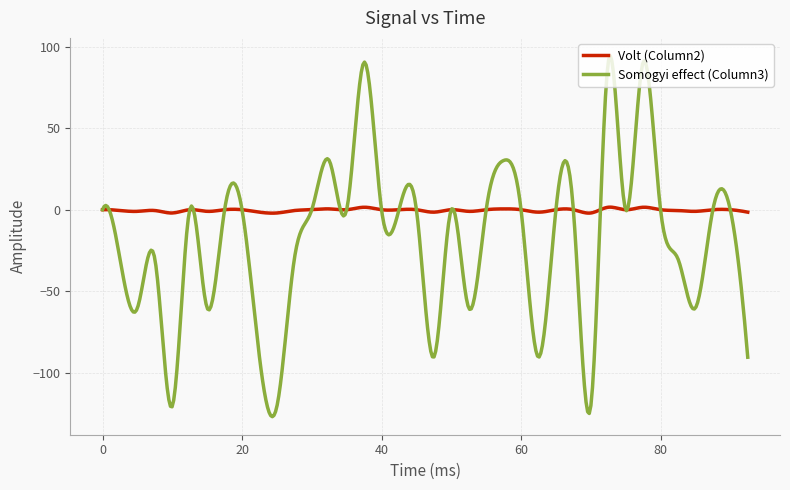

List the series in order of their overall mean, highest first.

Volt (Column2), Somogyi effect (Column3)